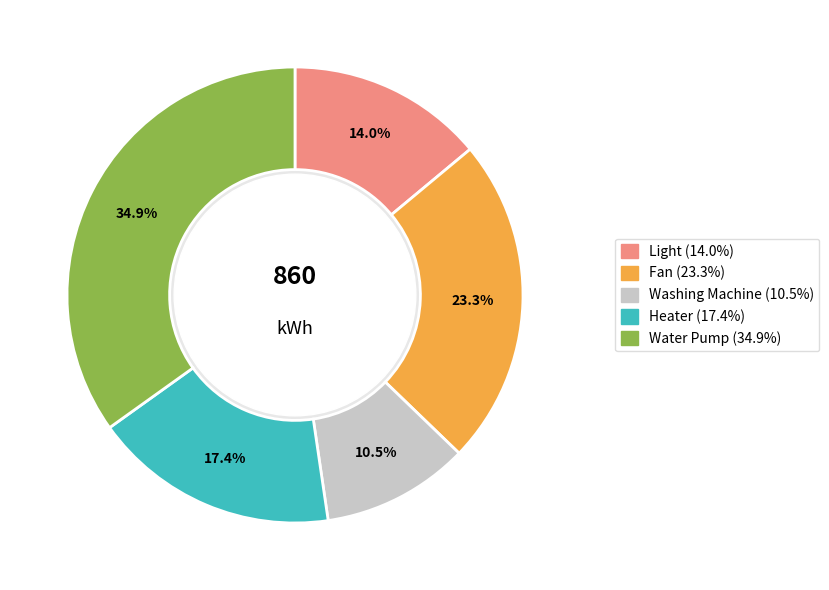

Which category has the smallest portion of the pie?

Washing Machine